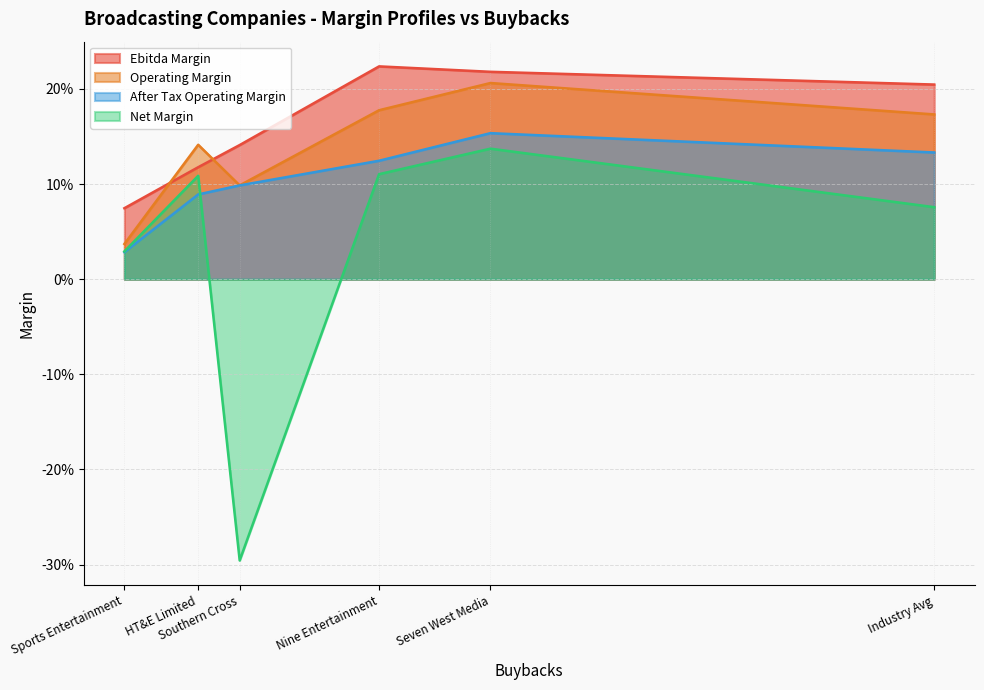

What is the highest value of the ebitda_margin series?

0.2